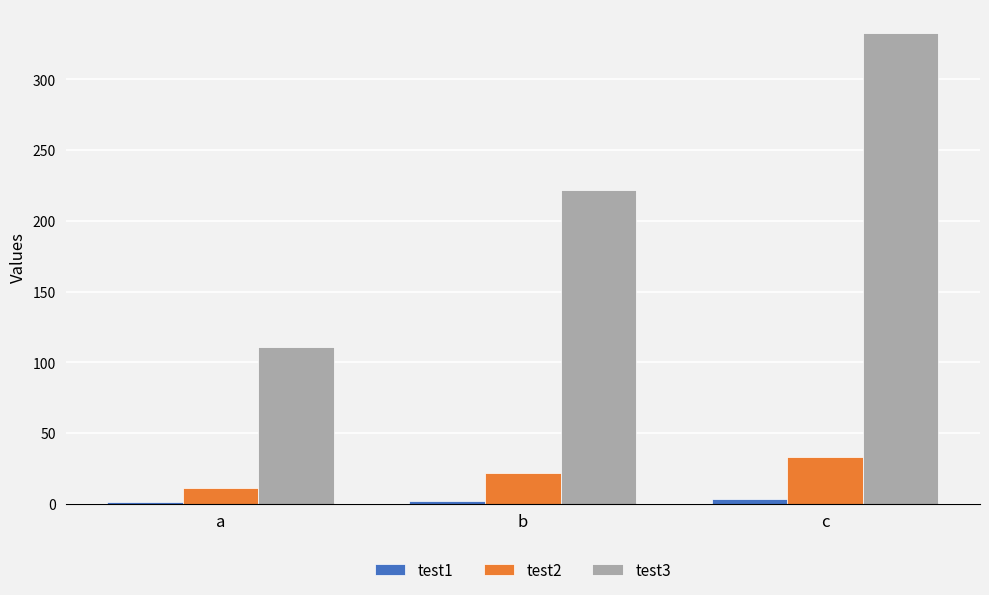

At which category is the sum across all series the highest?

c